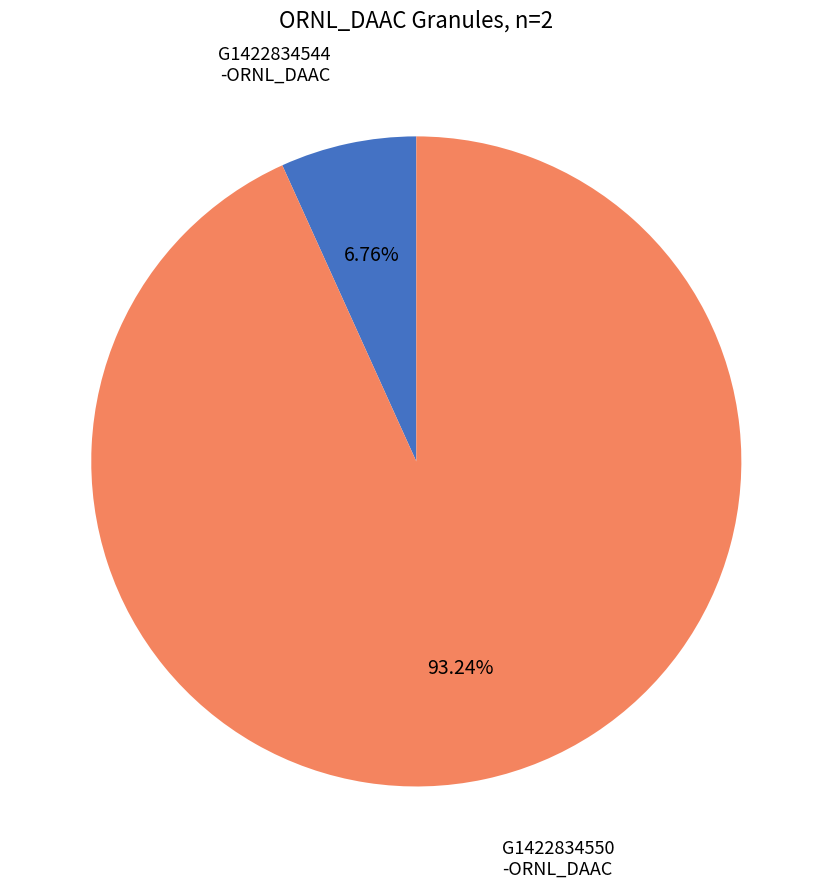

Is there a majority slice in this chart?

Yes